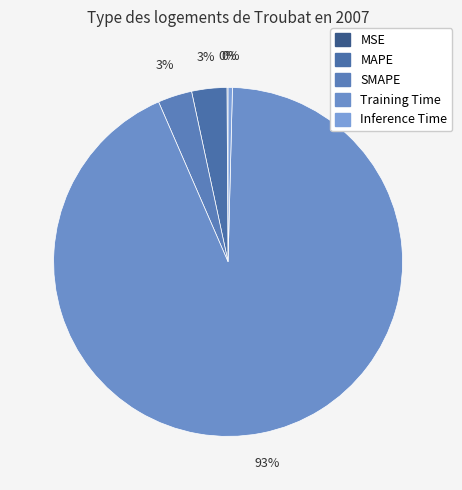

Is there a majority slice in this chart?

Yes